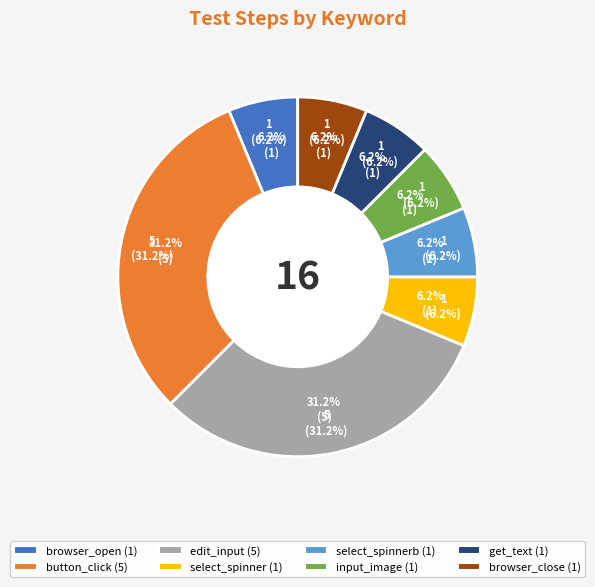

To the nearest percent, what is the difference between the largest and smallest slice percentages?

25%